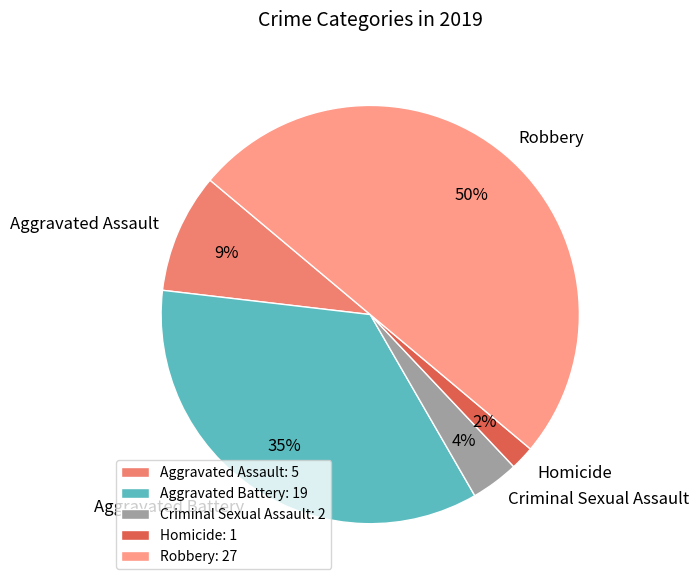

What percentage is the Homicide slice, to the nearest percent?

2%